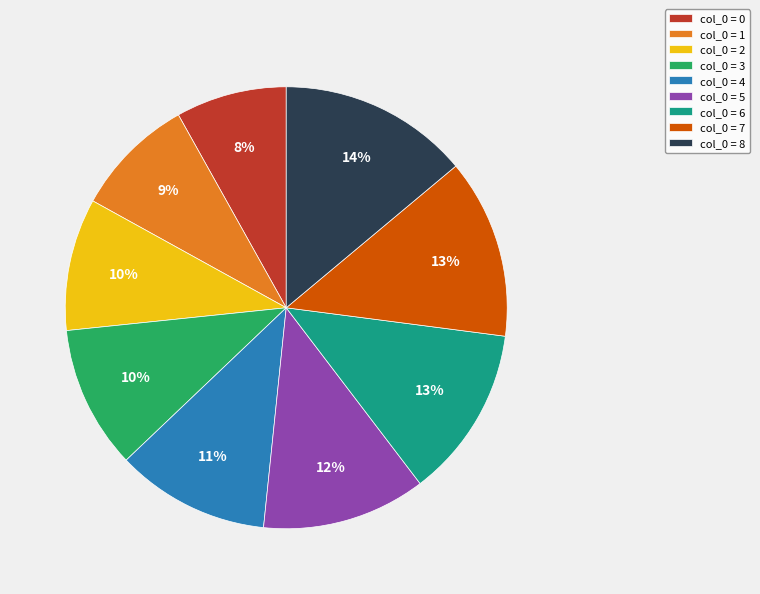

How many slices are in this pie chart?

9